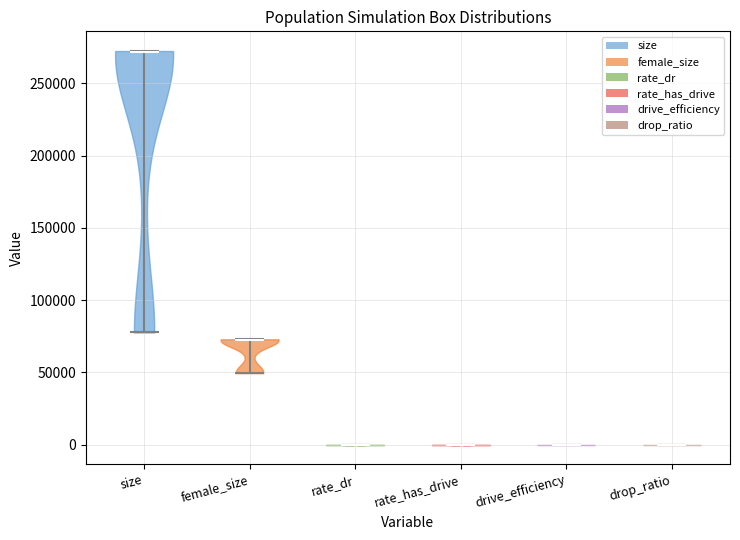

Where does the median line of the violin for drop_ratio sit on the y-axis? The values are not printed on the chart, so give them approximately, as read against the axis.

0